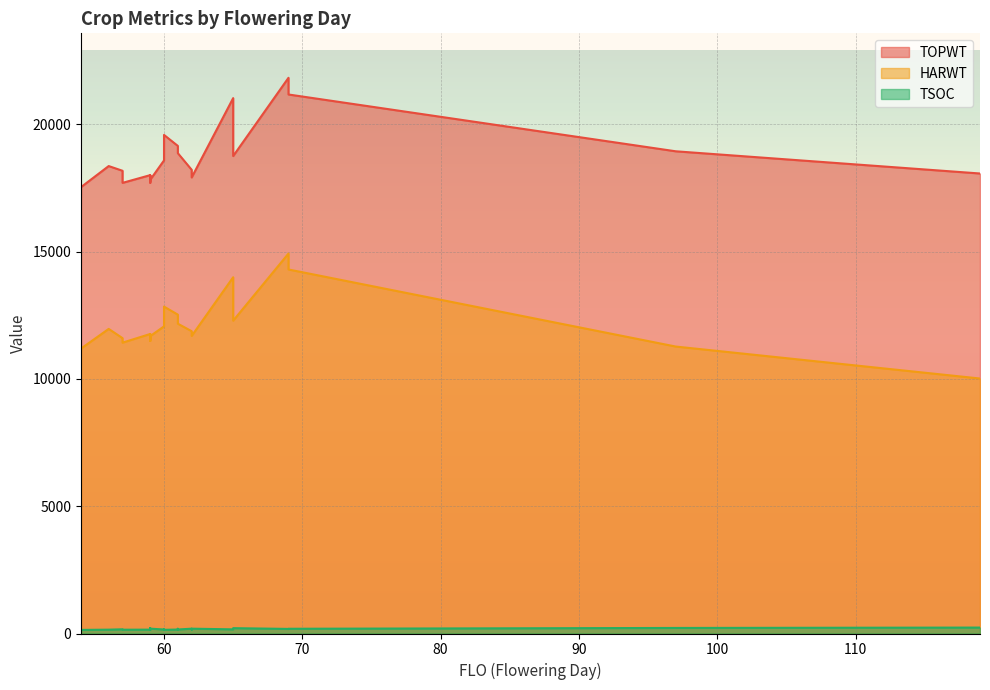

How many data points in HARWT are less than 11764?

13